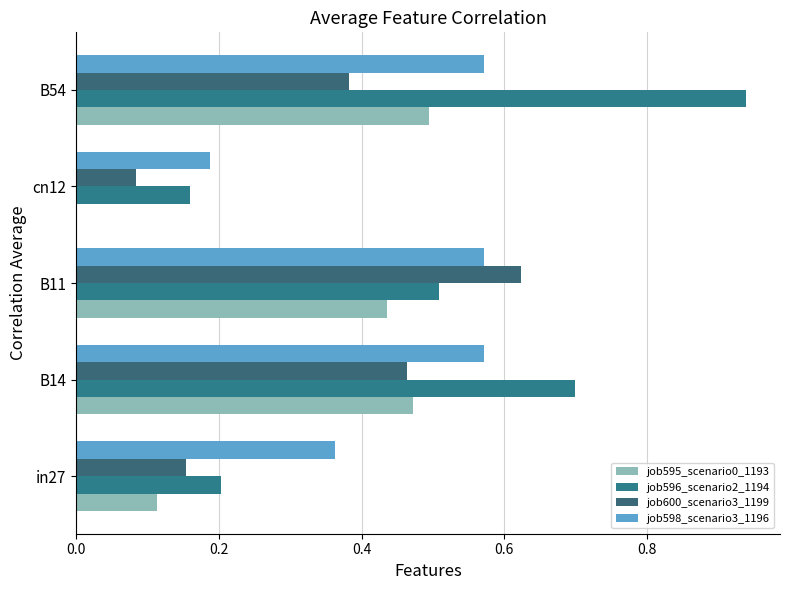

Where is job595_scenario0_1193 nearest to the value 0?

cn12